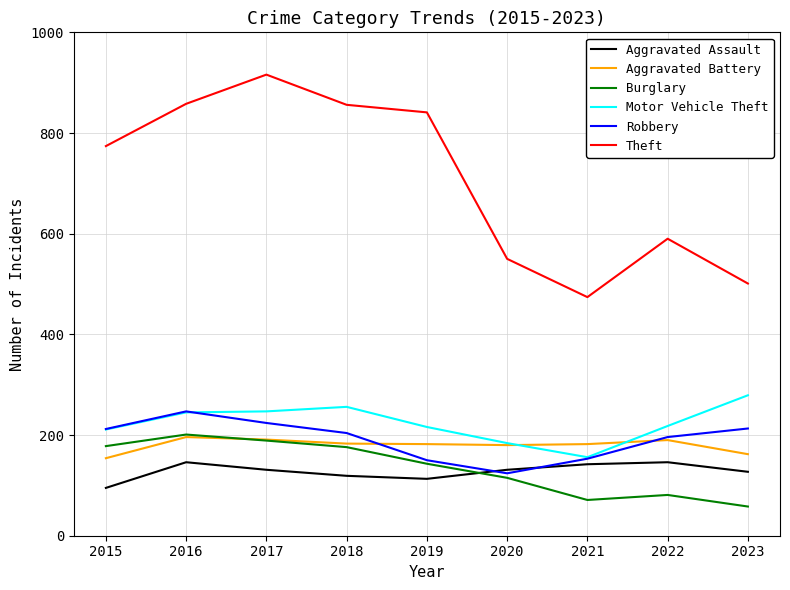

What is the total value across all series at 2019?

1645